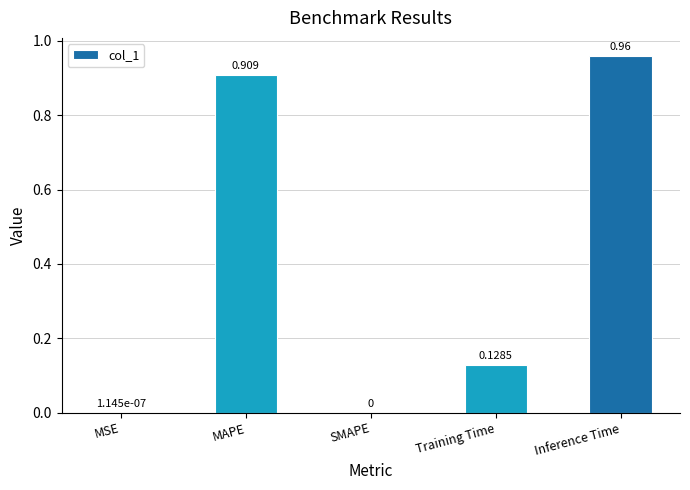

Which category has the highest value across all series?

Inference Time